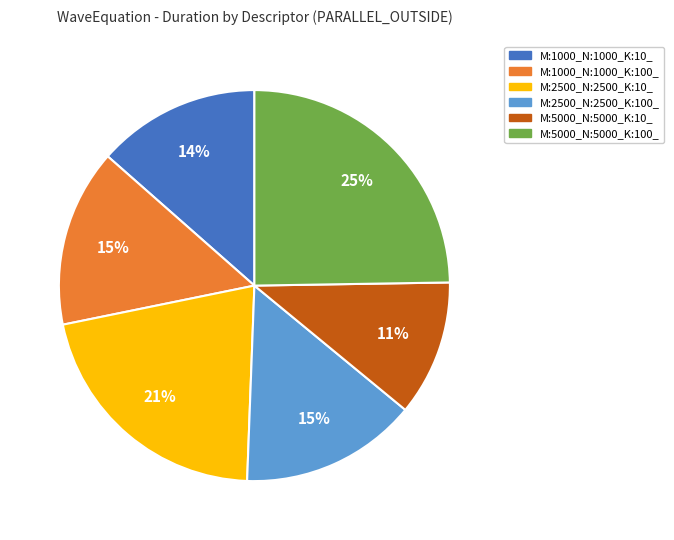

Is it true that M:1000_N:1000_K:100_ is 7% of the pie?

False